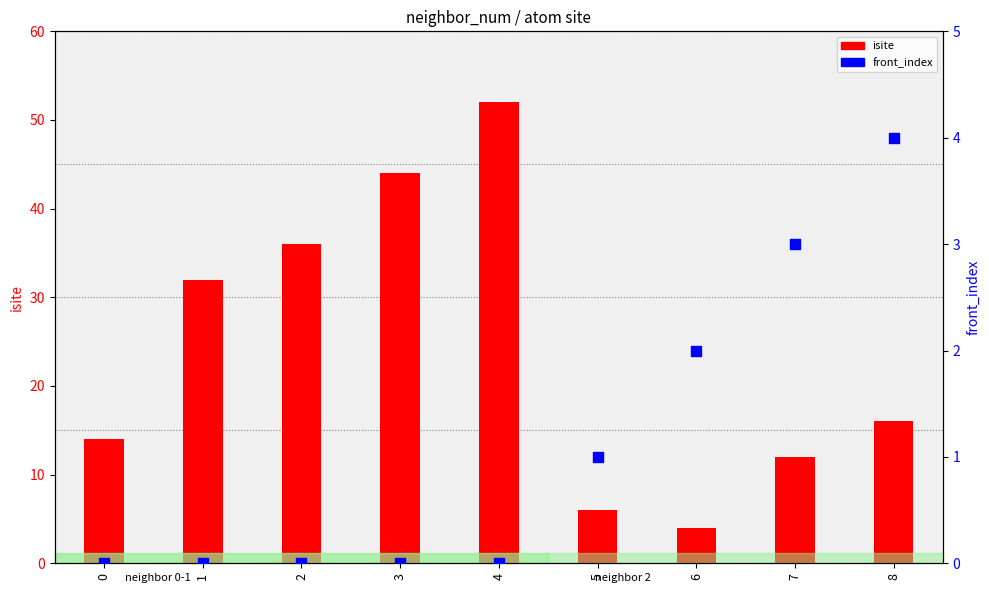

At how many categories does at least one series exceed 0?

9